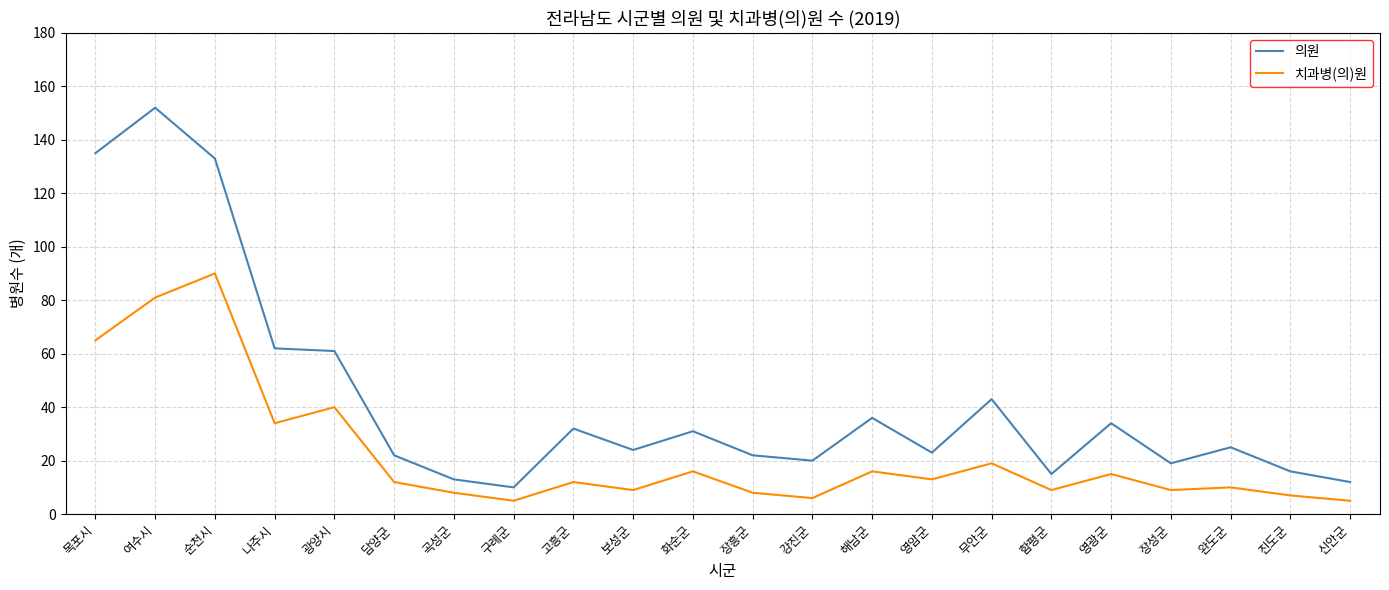

True or false: 치과병(의)원 has more than 0 interior local peaks.

True